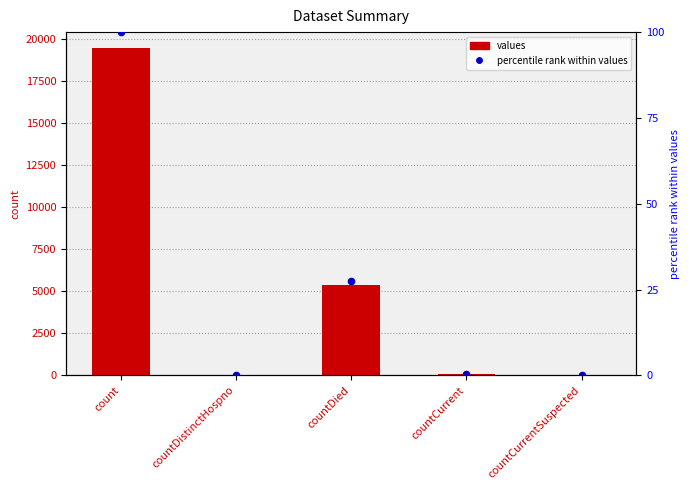

Which series has the largest total across all categories?

values